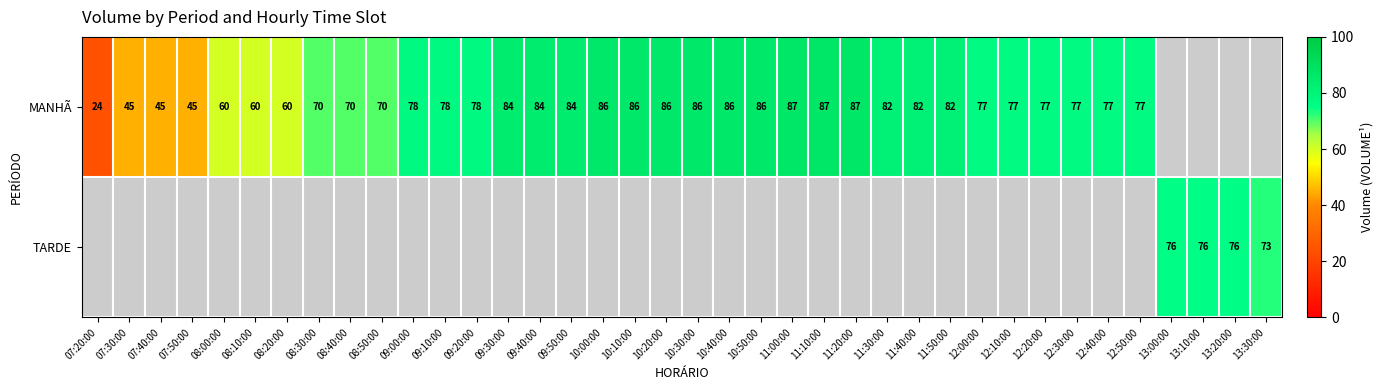

True or false: MANHÃ has a value of 45 at 07:40:00.

True